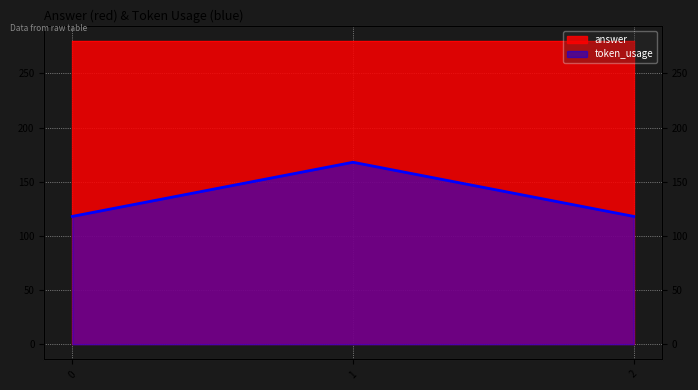

Between 2 and 1, which is larger?

1